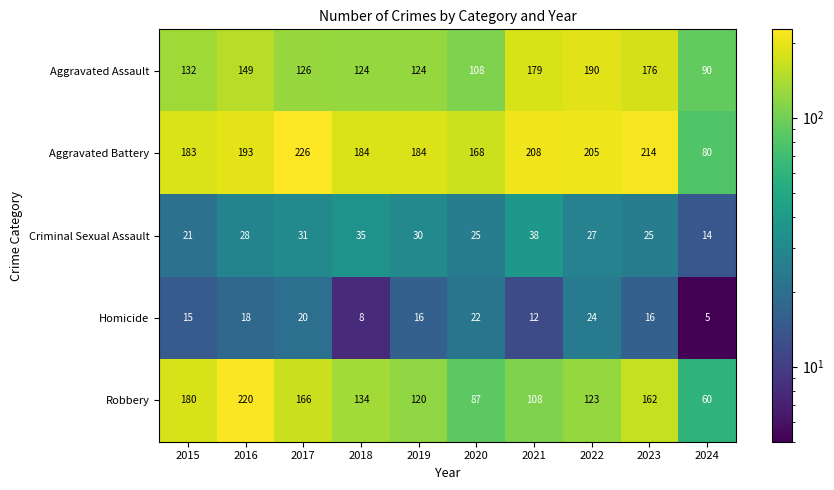

What is the sum of the Criminal Sexual Assault values at 2021 and 2016?

66